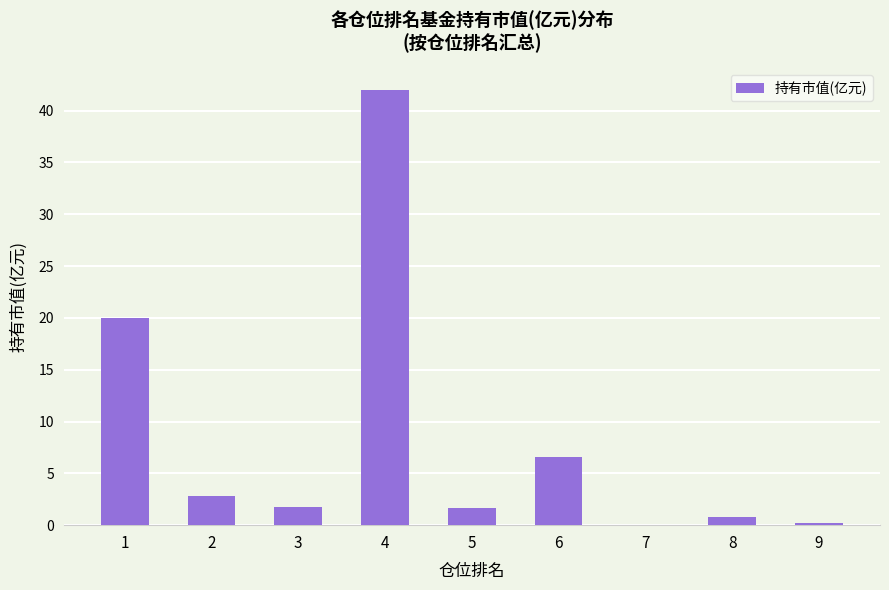

What is the change in value from 1 to 7?

-20.0